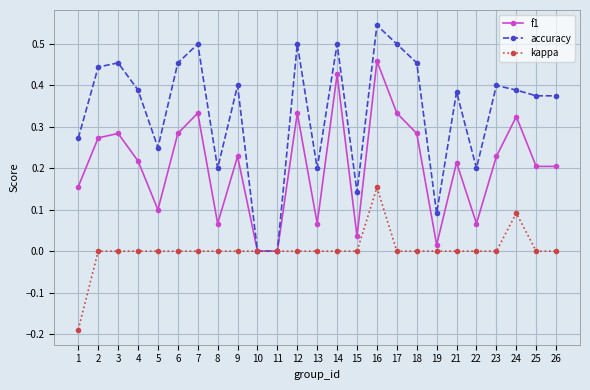

True or false: accuracy has a value of 0.2 at 26.

False